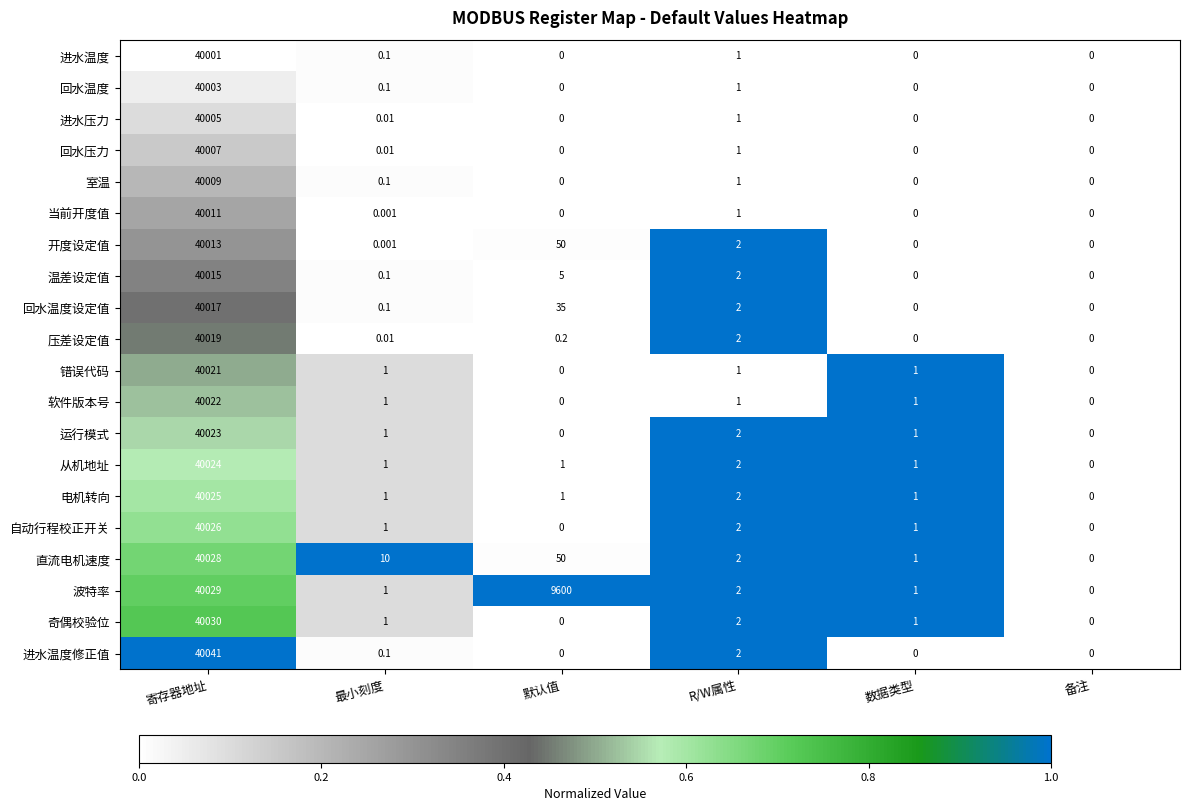

Which label corresponds to the largest value in the chart?

寄存器地址